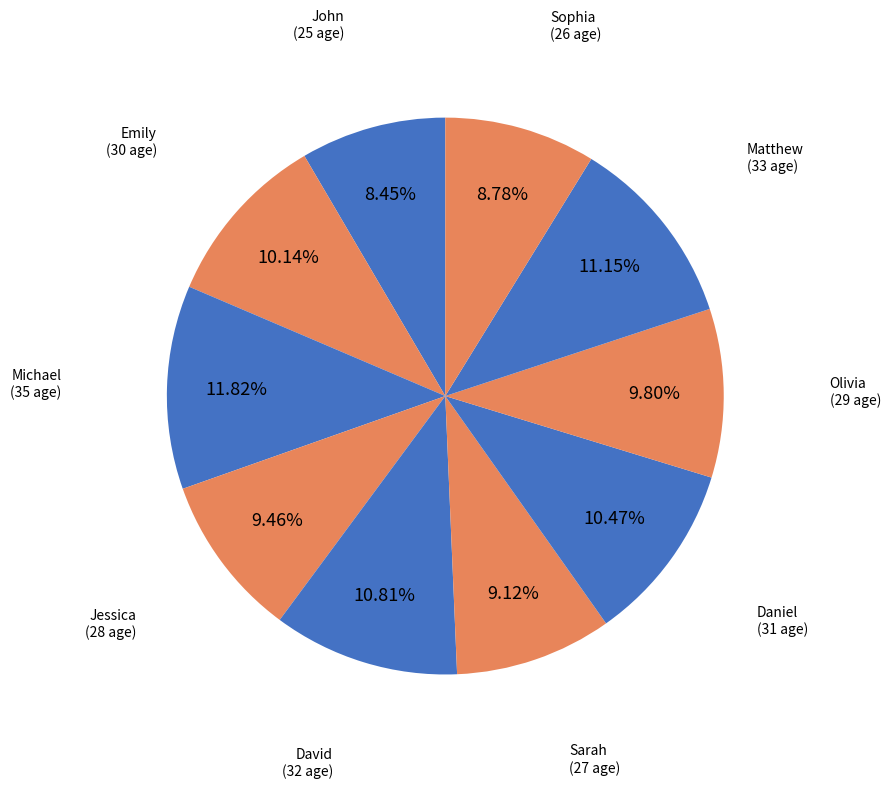

Count the number of slices in the pie.

10